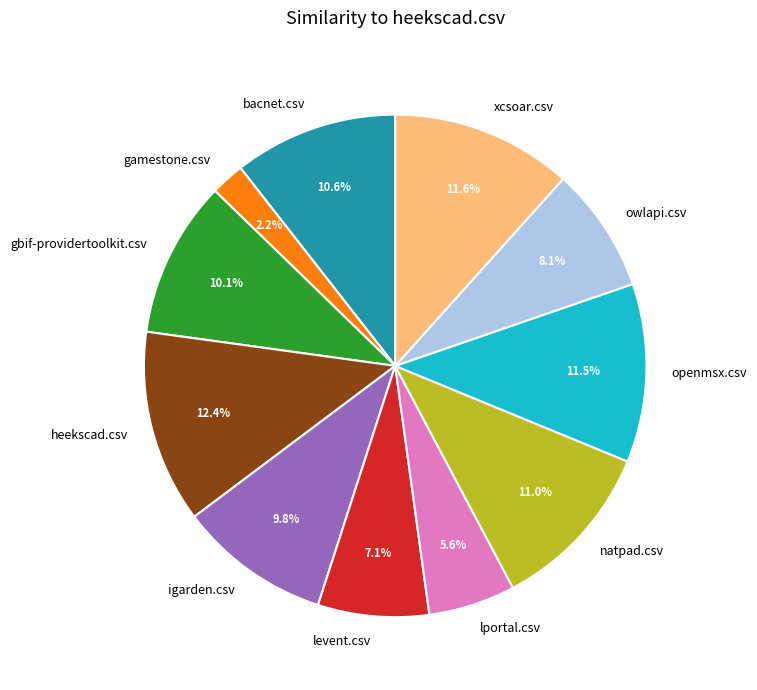

Between heekscad.csv and gbif-providertoolkit.csv, which is larger?

heekscad.csv